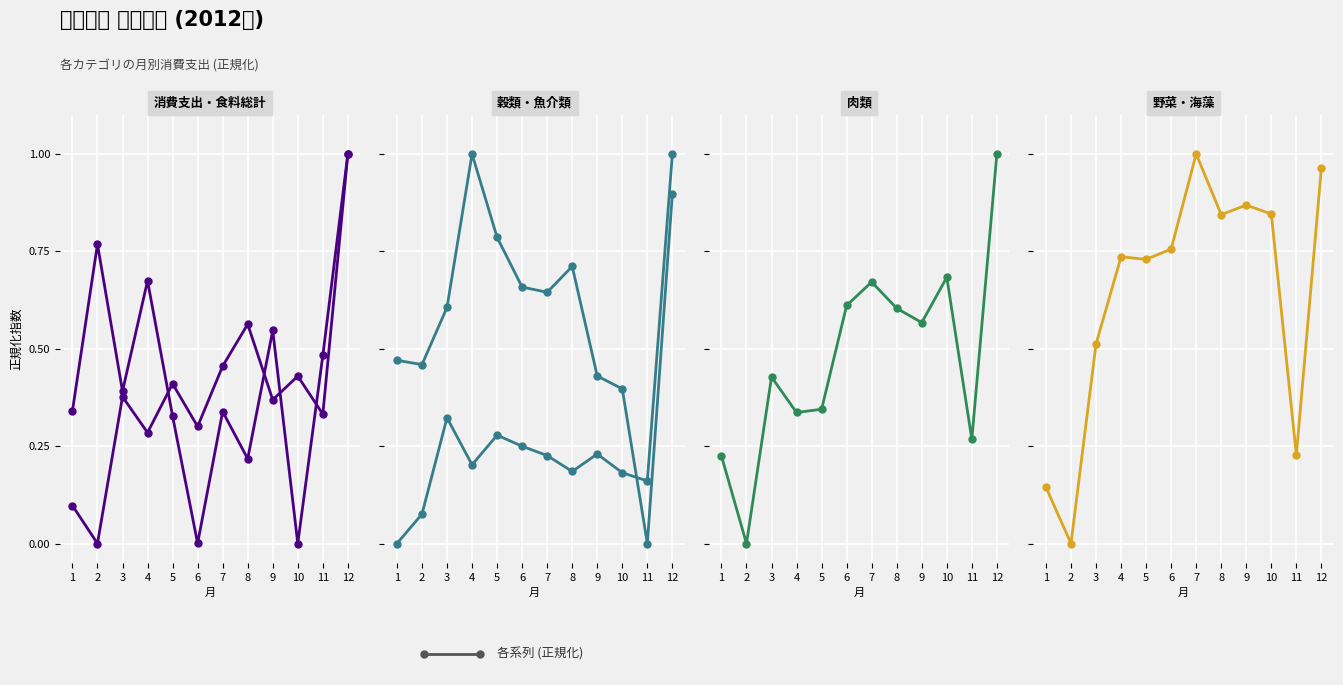

How many positive values does the 食料総計 series have?

11